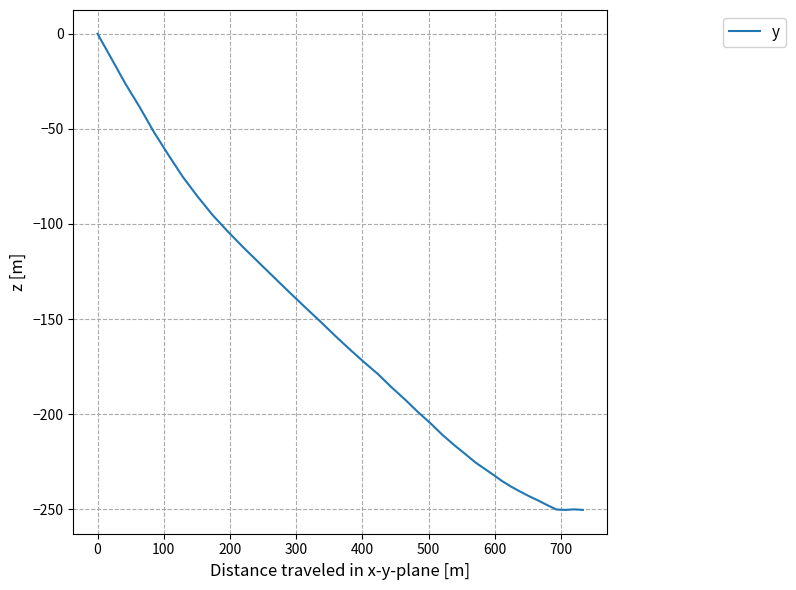

What is the smallest value displayed?

-250.4